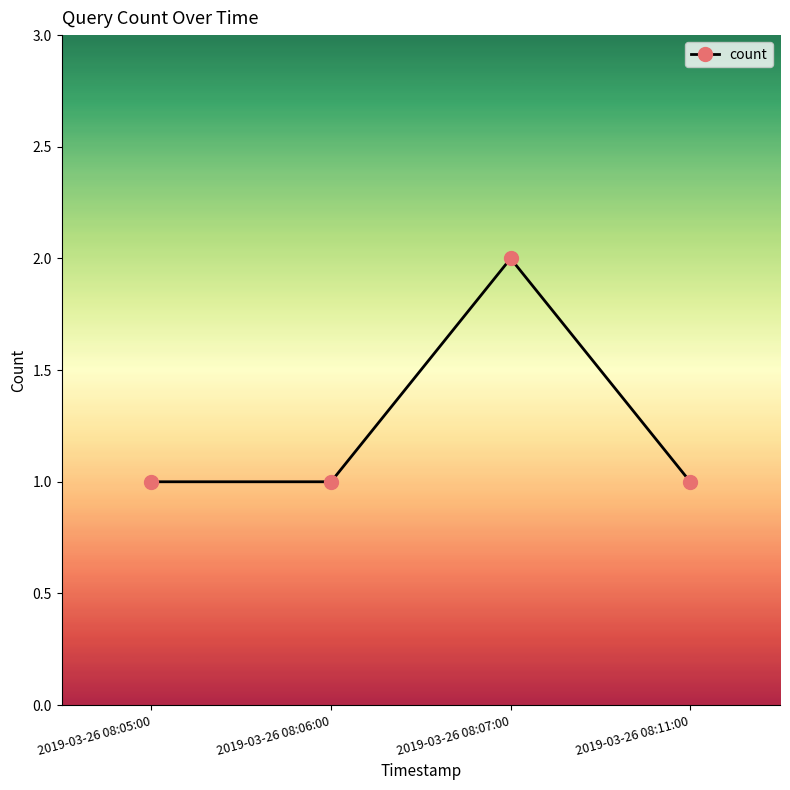

Reading left to right, transcribe all the data shown in this chart.

2019-03-26 08:05:00=1	2019-03-26 08:06:00=1	2019-03-26 08:07:00=2	2019-03-26 08:11:00=1